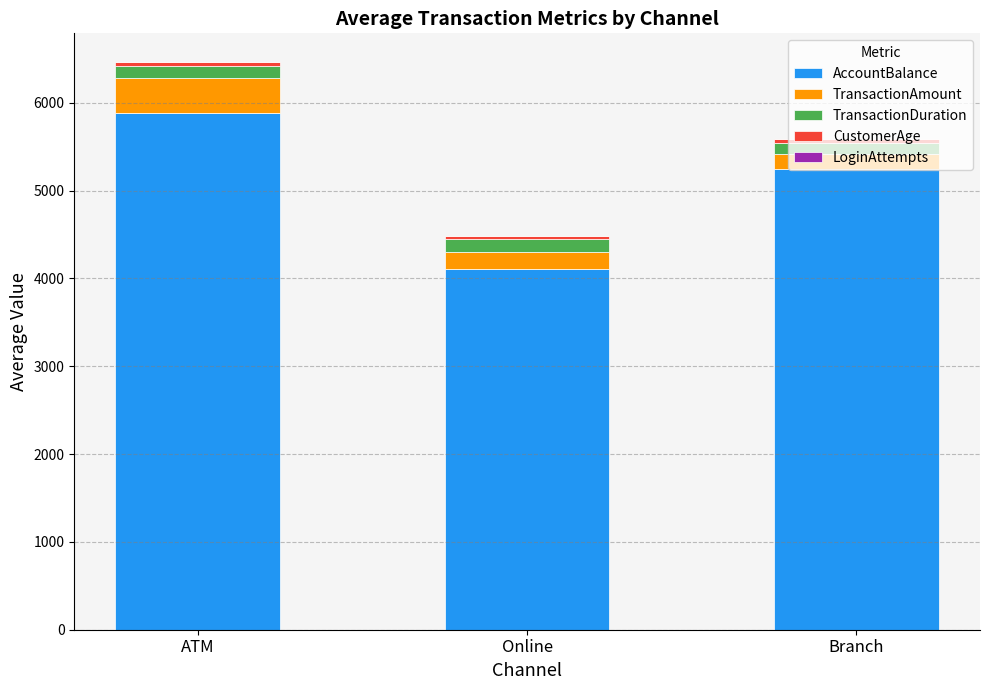

What is the total value across all series at Online?

4481.8